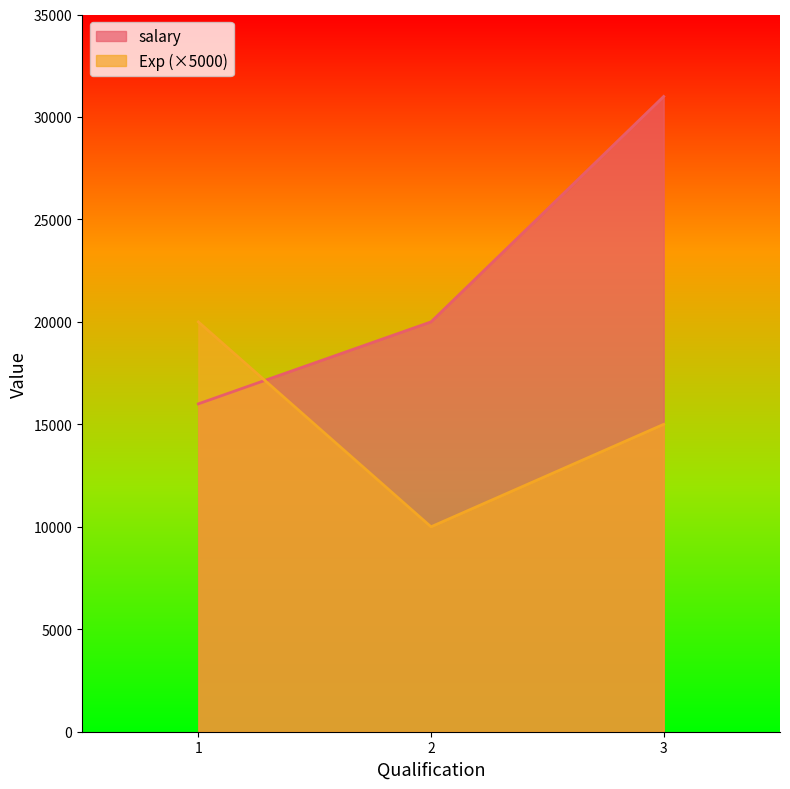

At which category is the sum across all series the highest?

3